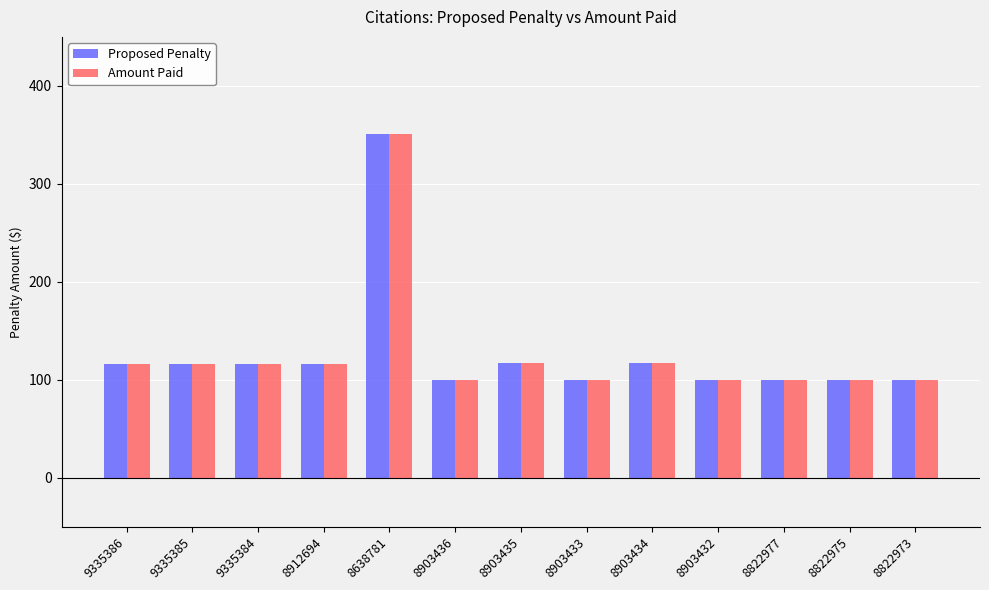

What are all the series names shown in the legend?

Proposed Penalty, Amount Paid